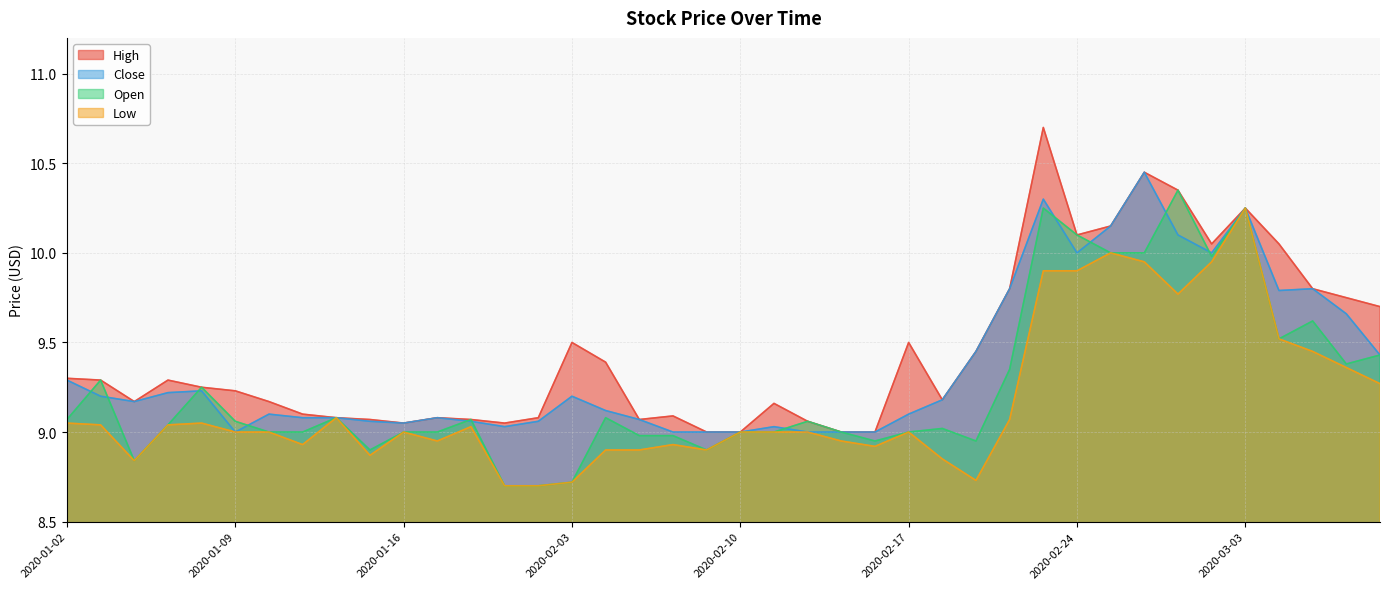

True or false: High and Low cross at least once.

False